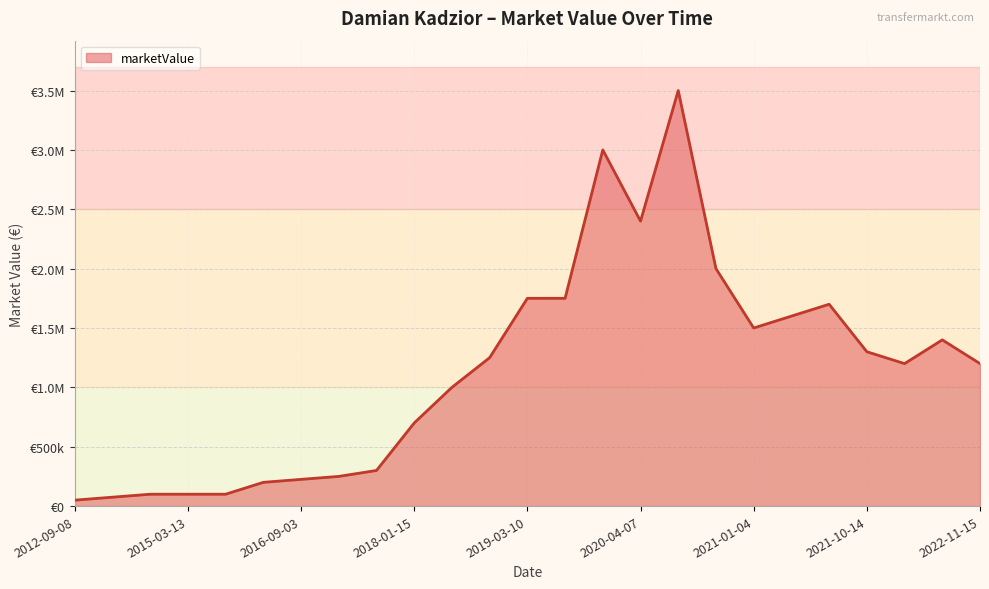

True or false: there are more than 0 points higher than both neighbors.

True